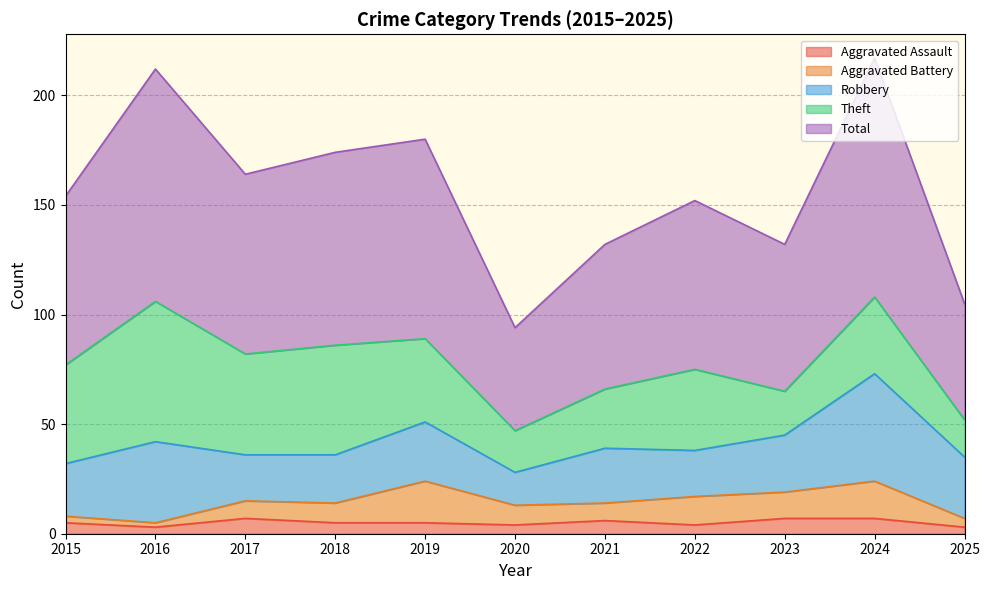

True or false: Theft and Aggravated Battery cross at least once.

False